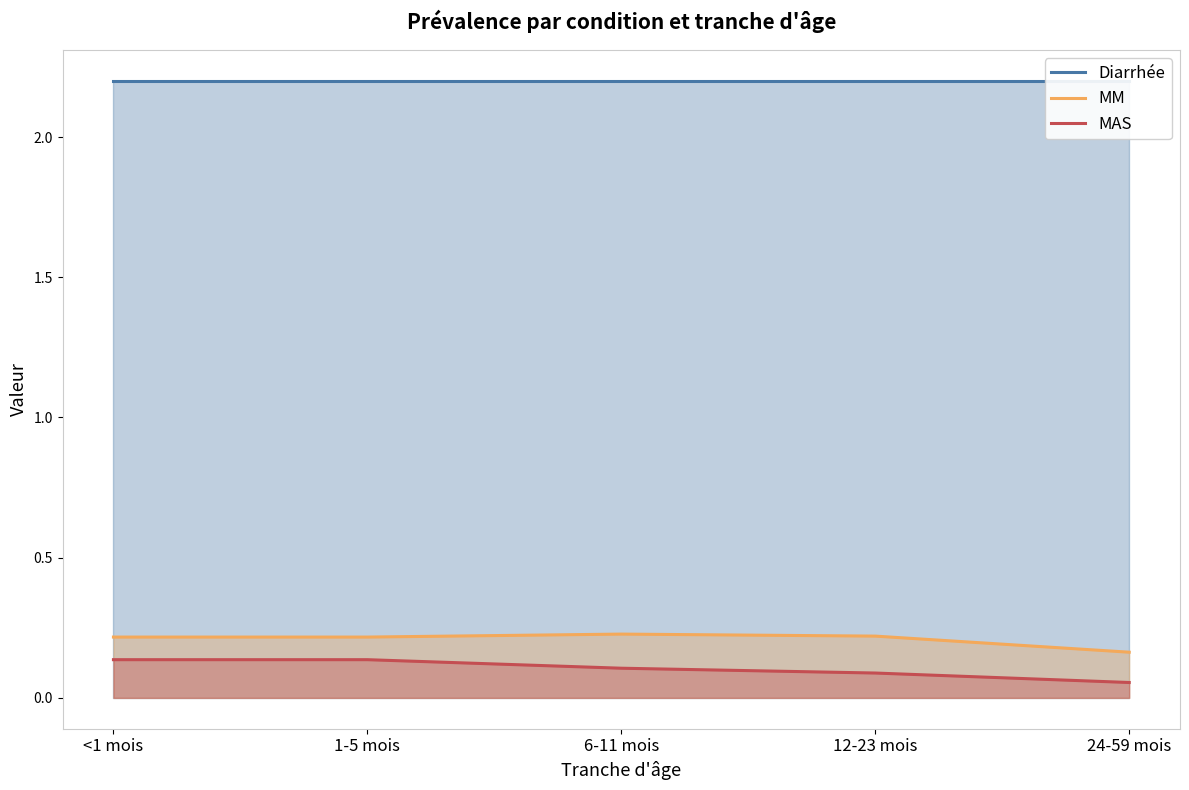

What is the label of the 3rd point from the right?

6-11 mois